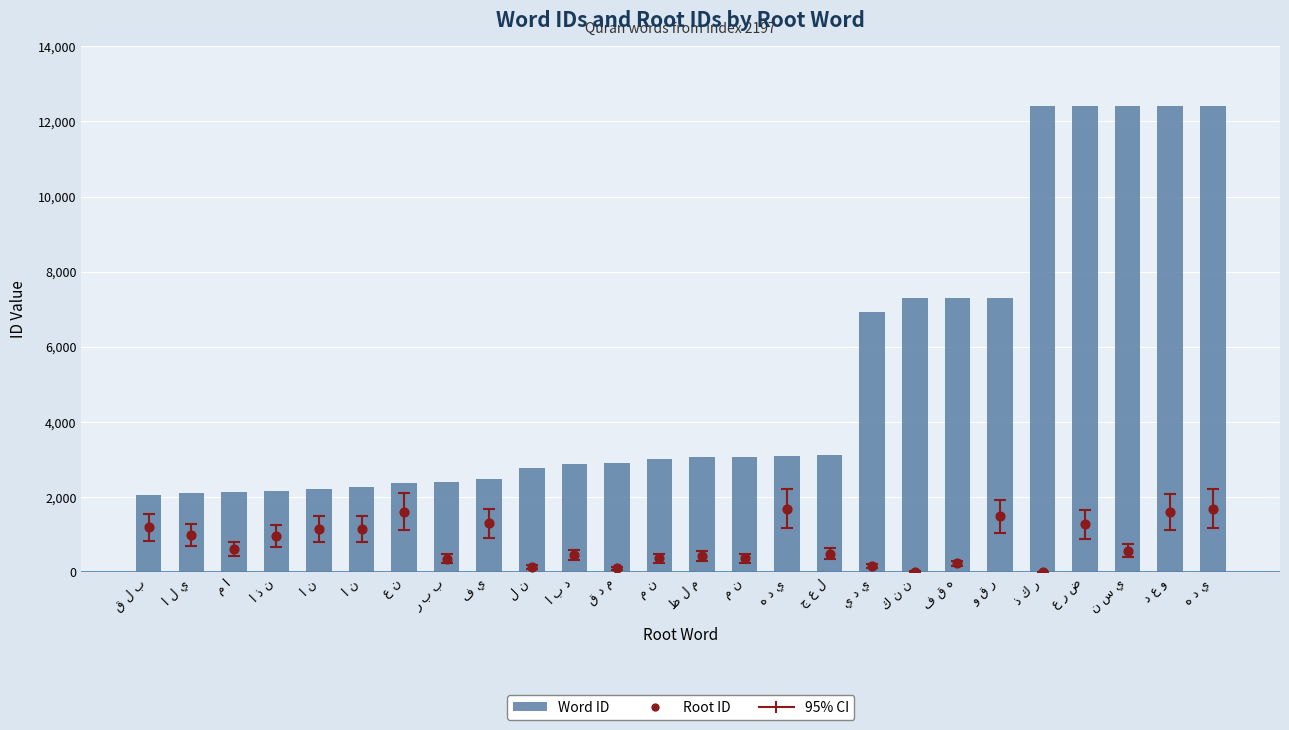

Which series has the largest total across all categories?

Word ID